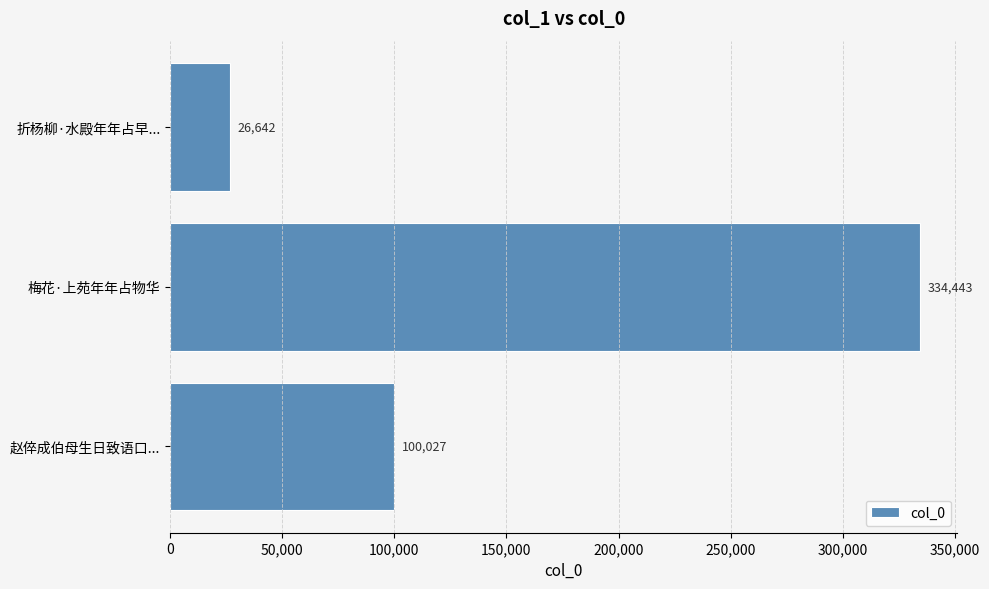

Read the value at 梅花·上苑年年占物华, to the nearest 100.

334400